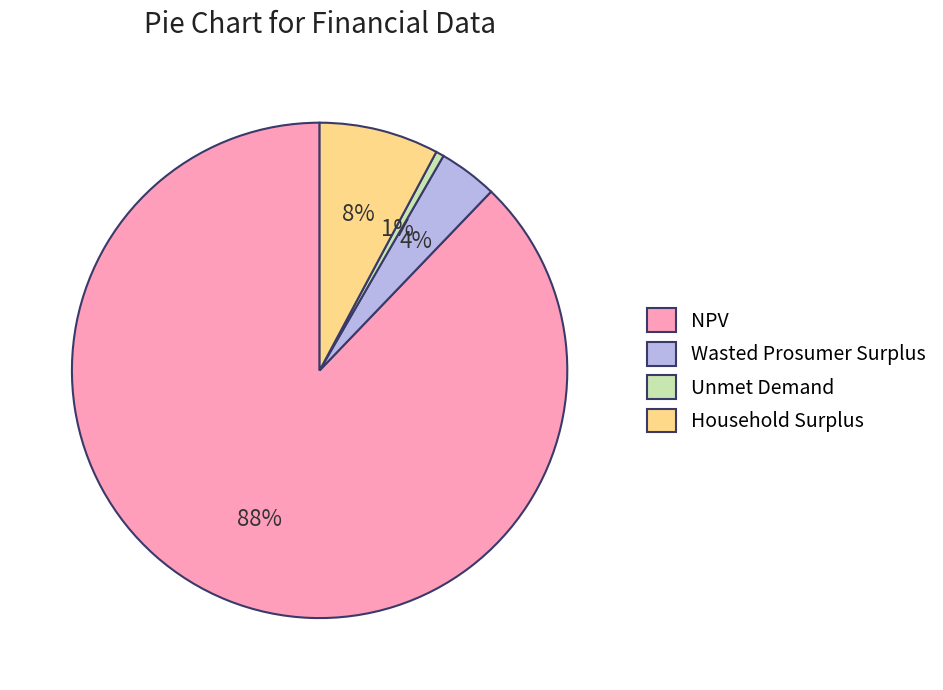

Which category has the biggest portion of the pie?

NPV